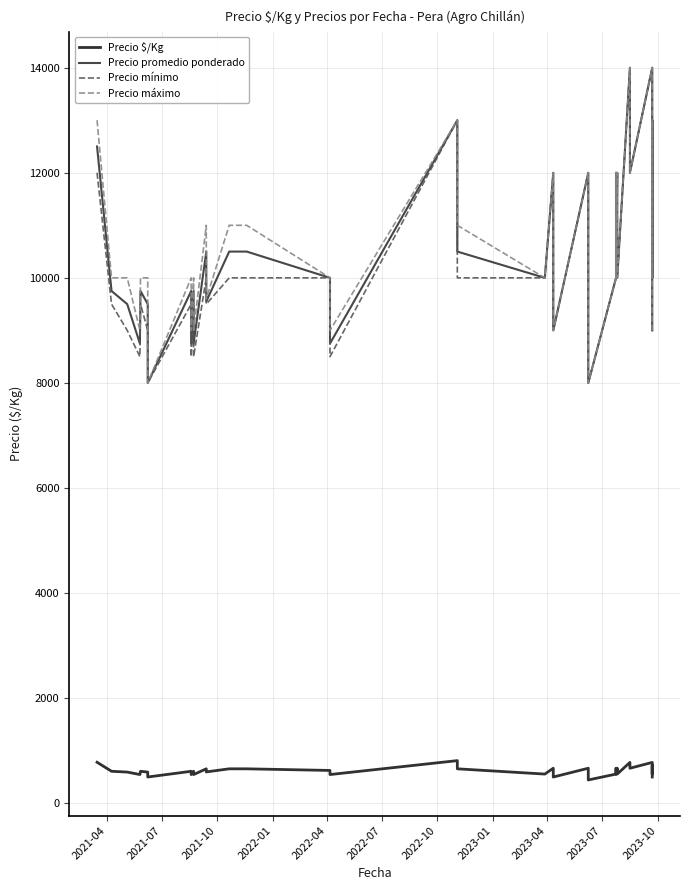

True or false: Precio mínimo and Precio promedio ponderado cross at least once.

False